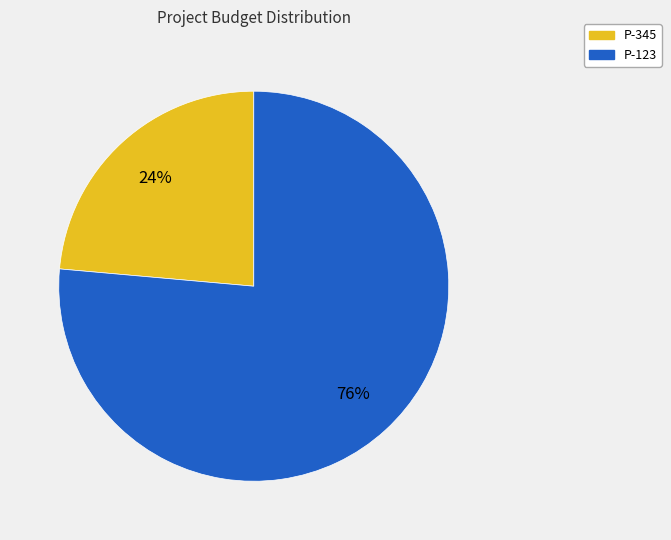

What percentage is the P-123 slice, to the nearest percent?

76%